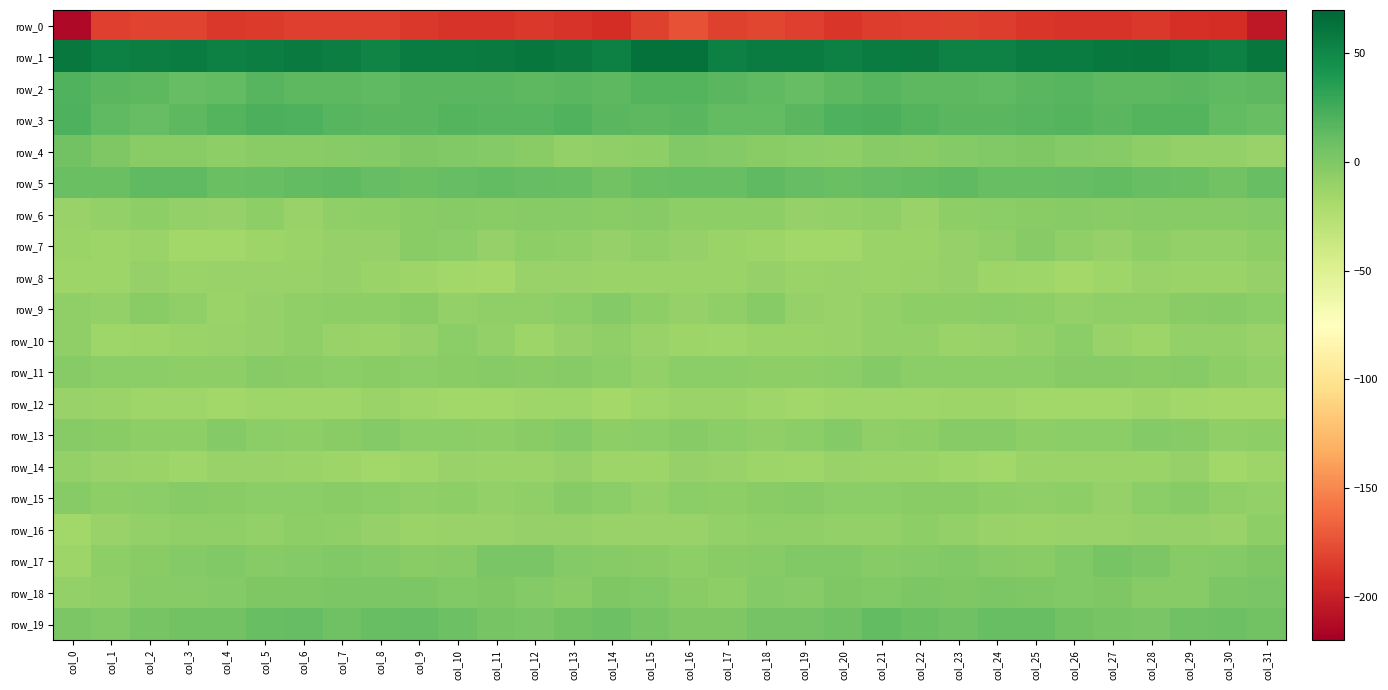

Which category has the lowest value in the row_17 series?

col_0